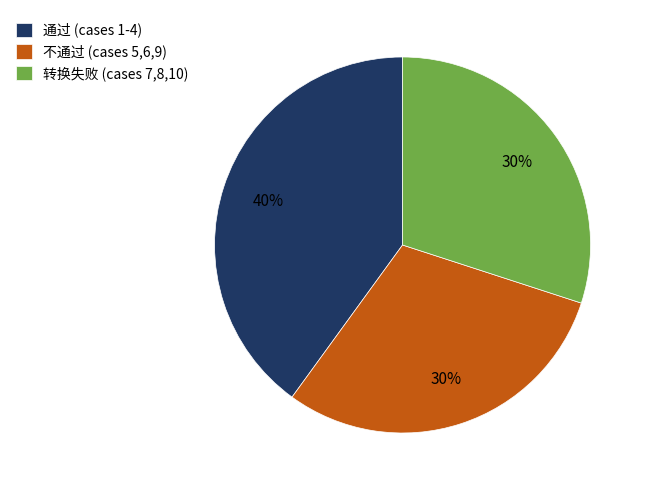

To the nearest percent, what is the average slice percentage?

33%